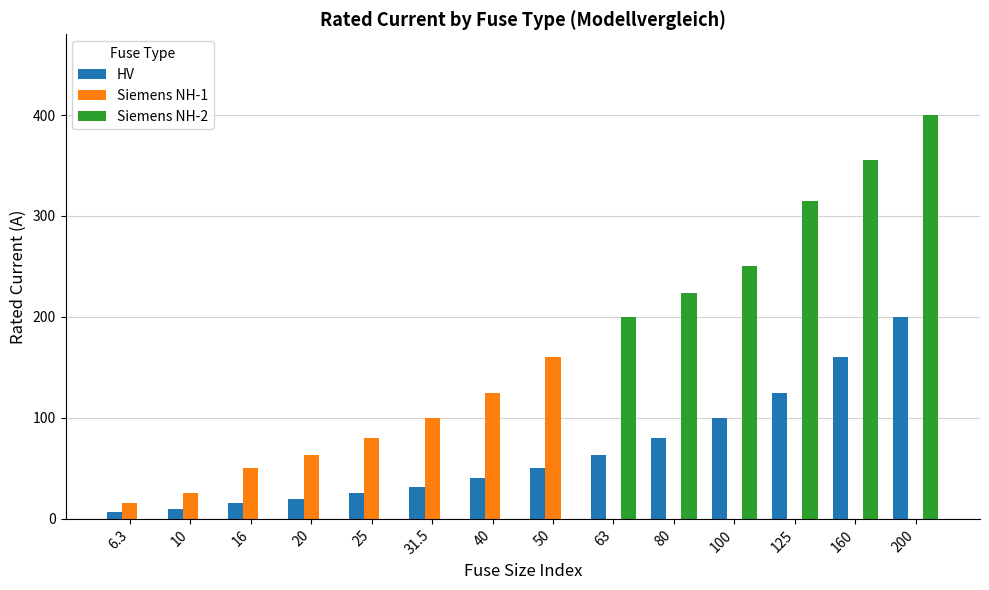

What is the maximum value shown in the chart?

400.0